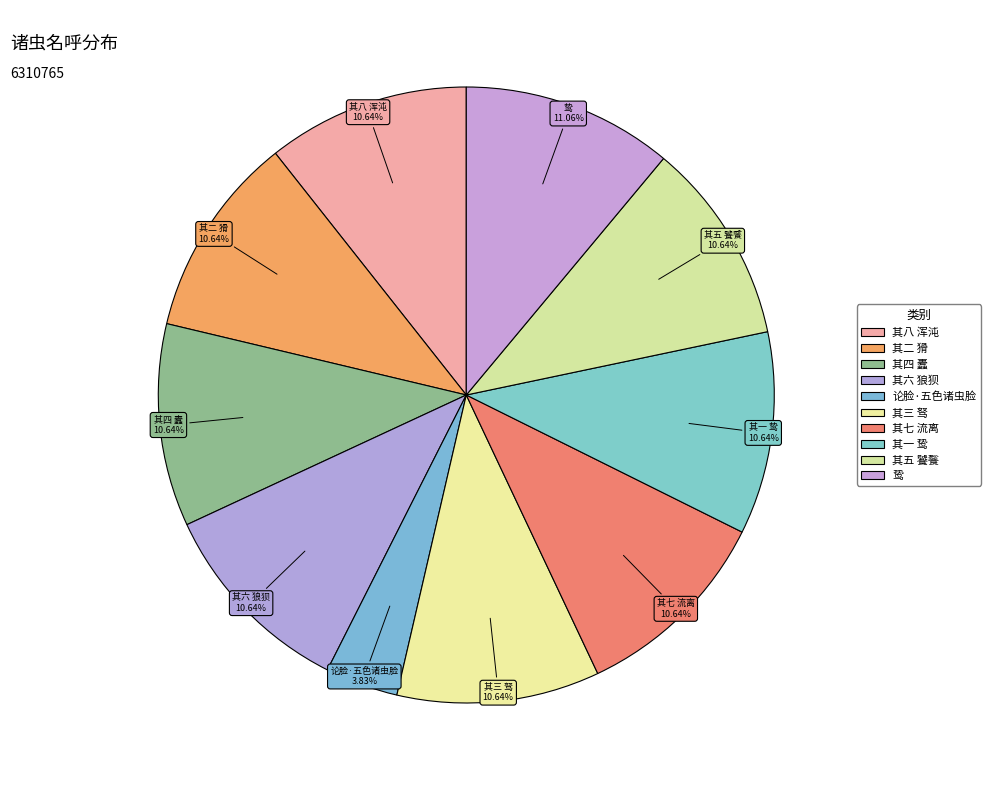

Is it true that 其七 流离 is 23% of the pie?

False